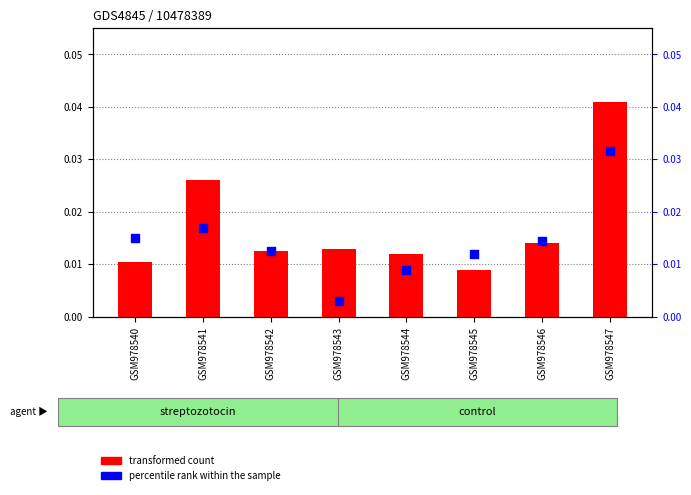

Is the value of percentile rank within the sample at GSM978547 greater than the value of transformed count at GSM978544?

Yes